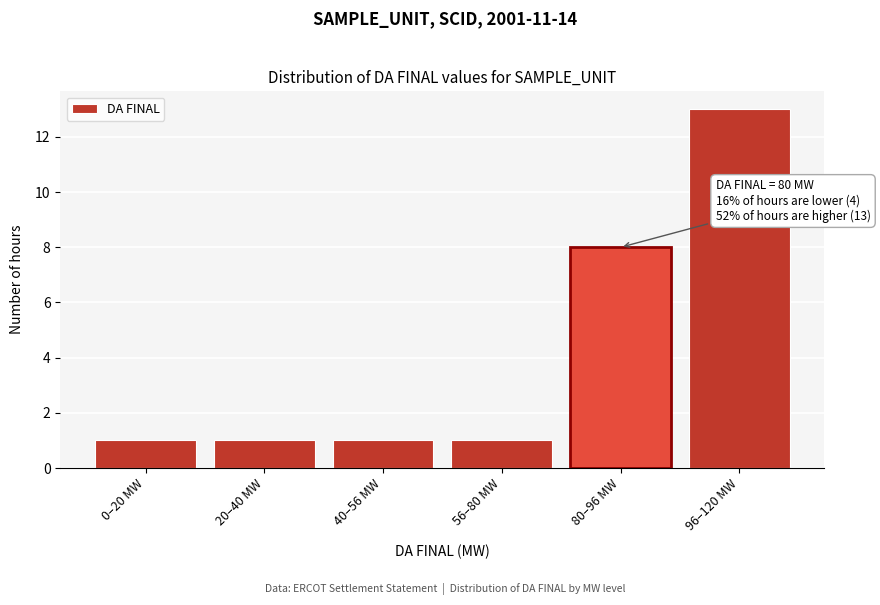

Reading right to left, list all the values displayed in this chart.

13	8	1	1	1	1